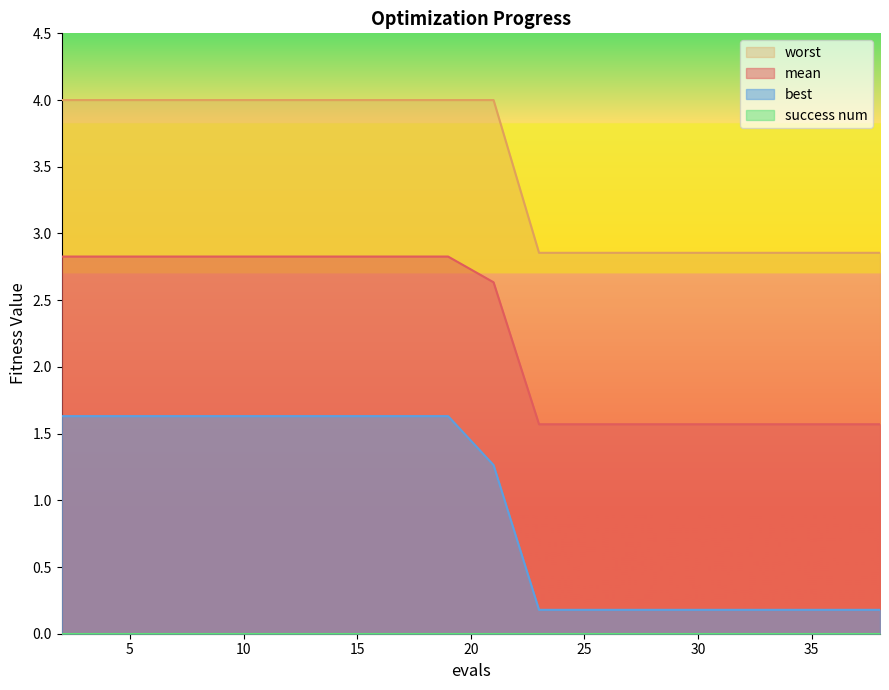

What is the difference between the highest and lowest values at 31?

2.7